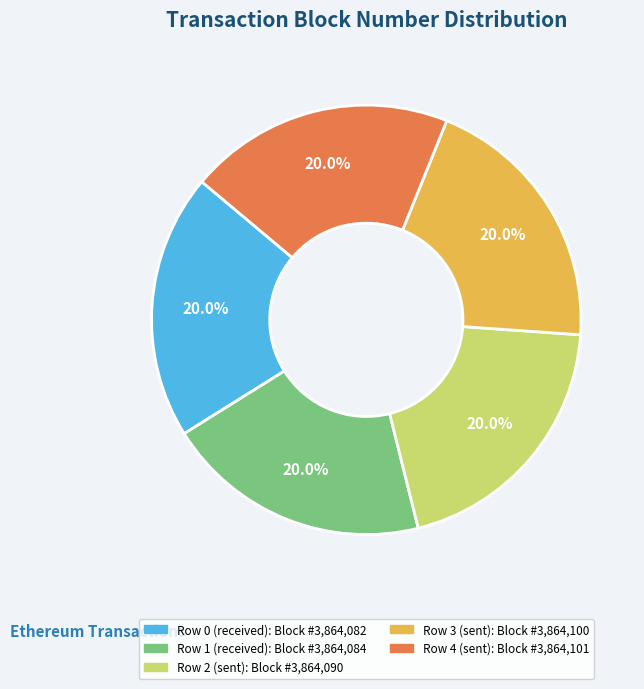

Is there a majority slice in this chart?

No